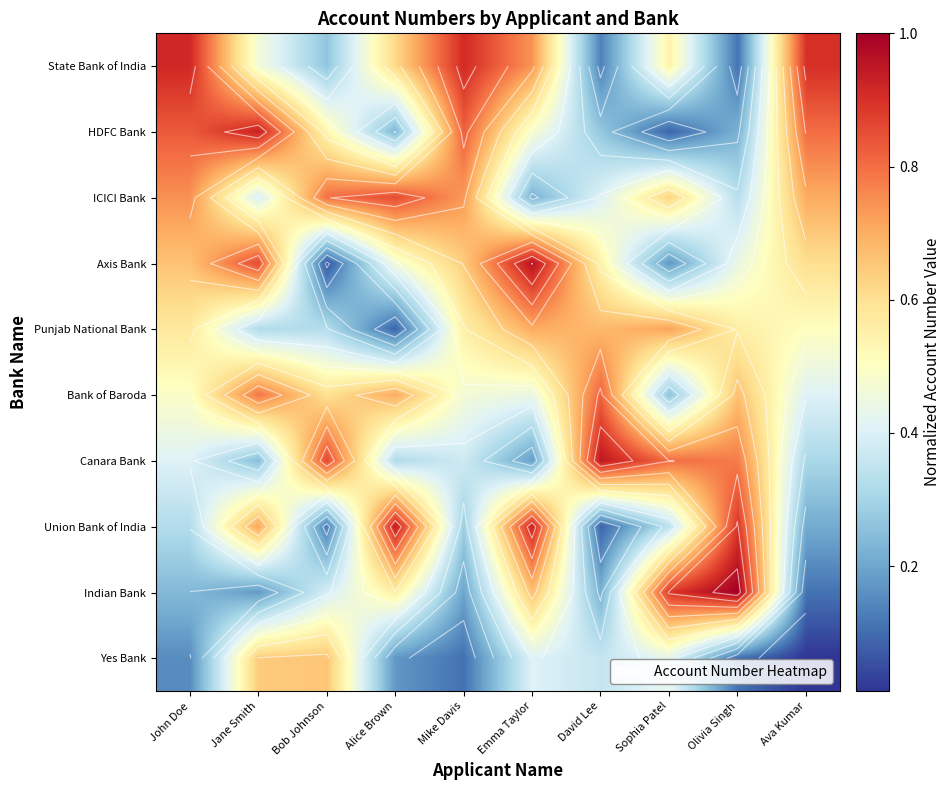

Between John Doe and Jane Smith, which series saw the biggest shift?

Yes Bank